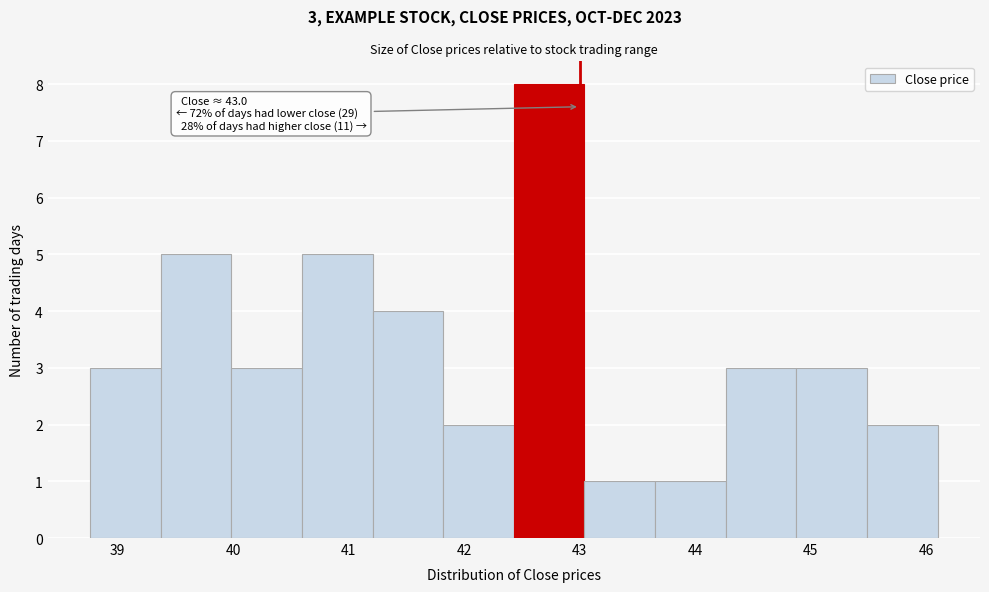

Over which range of the x-axis is the bar tallest?

42.4 to 43.0